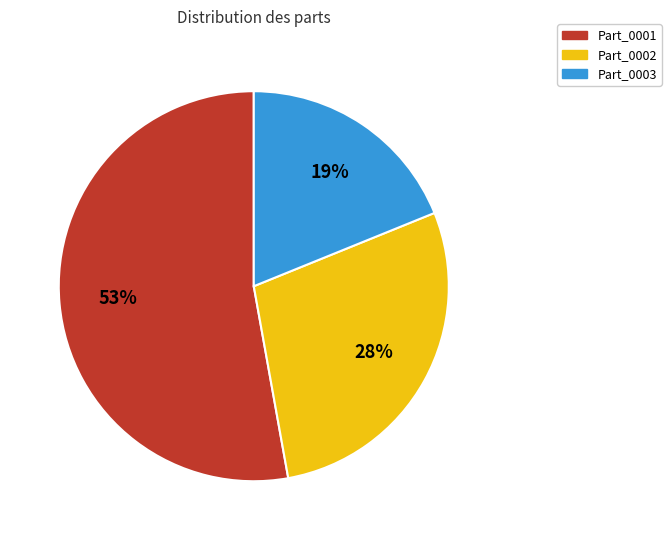

Between Part_0001 and Part_0003, which is larger?

Part_0001